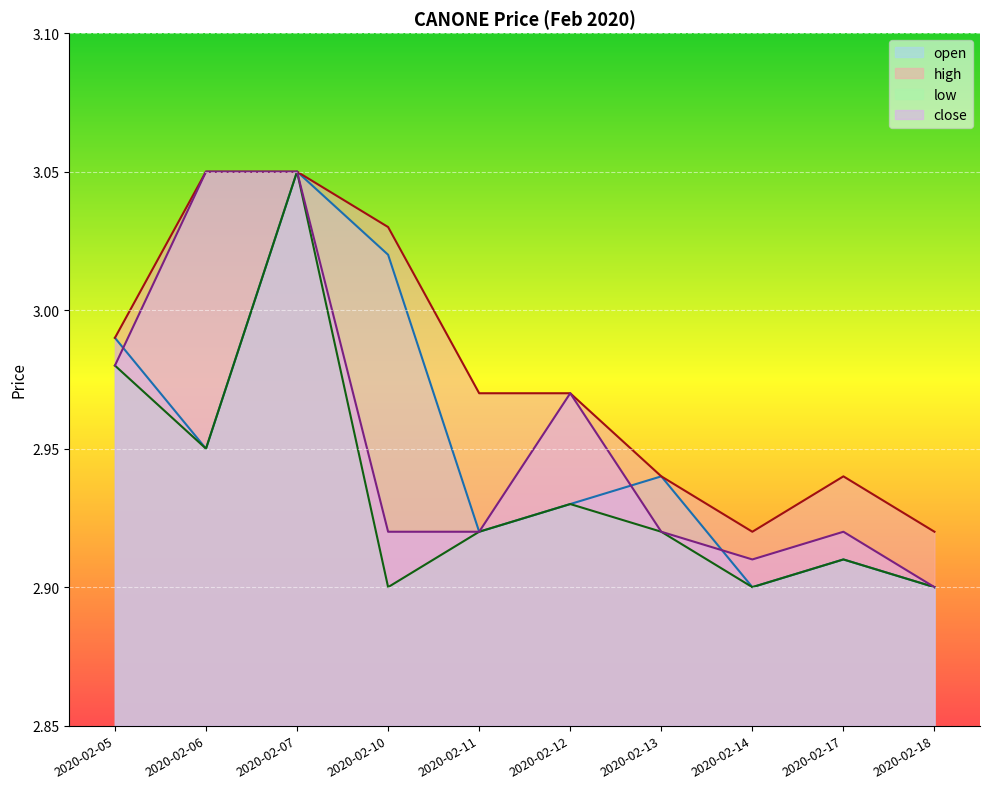

Which series changed the most between 2020-02-11 and 2020-02-12?

close